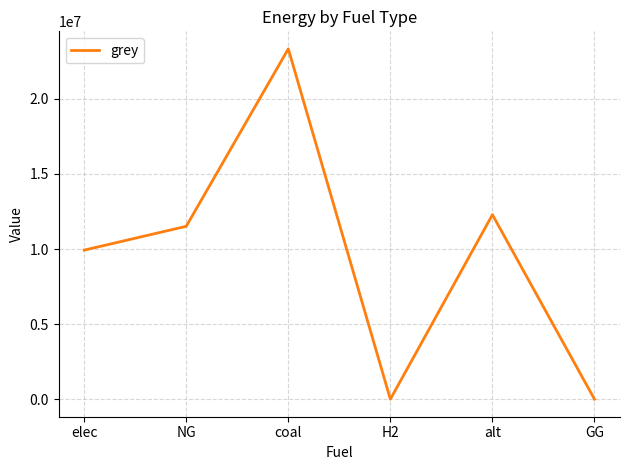

What is the difference between the second highest and second lowest values?

12288253.3